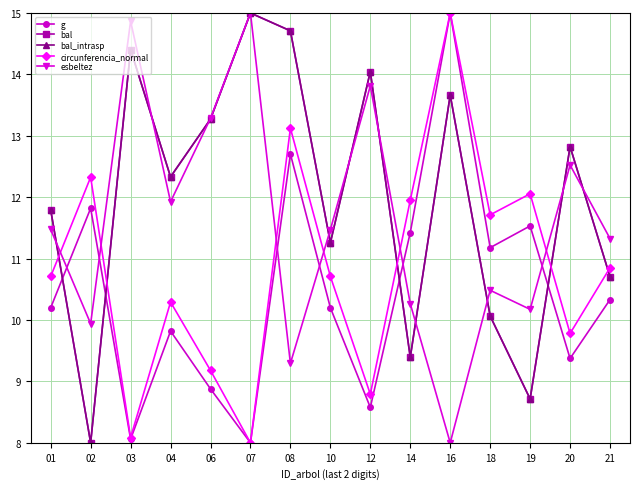

At how many categories does at least one series exceed 11?

15